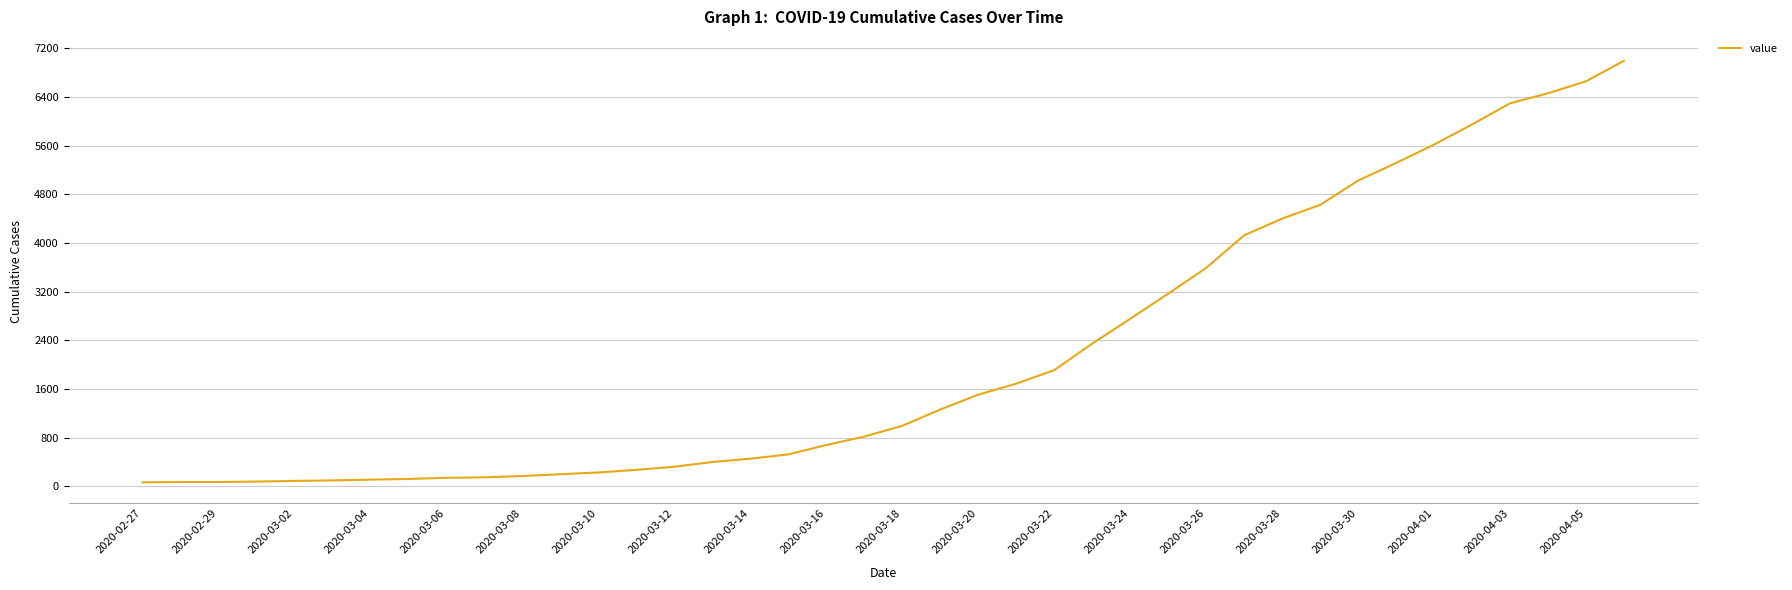

How many lines are shown in the chart?

1